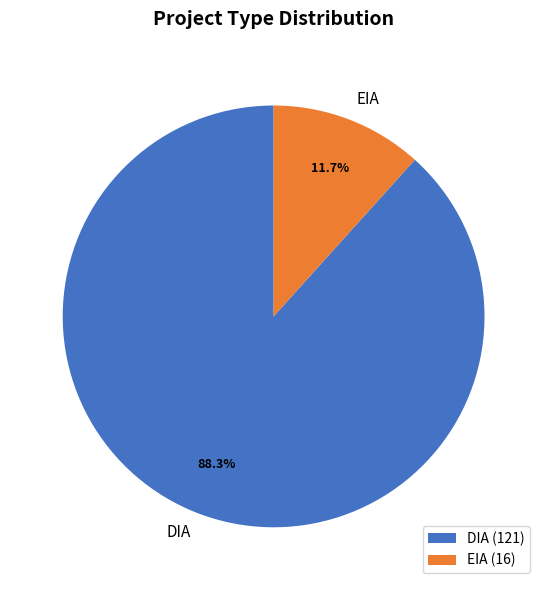

True or false: EIA accounts for 12% of the total.

True